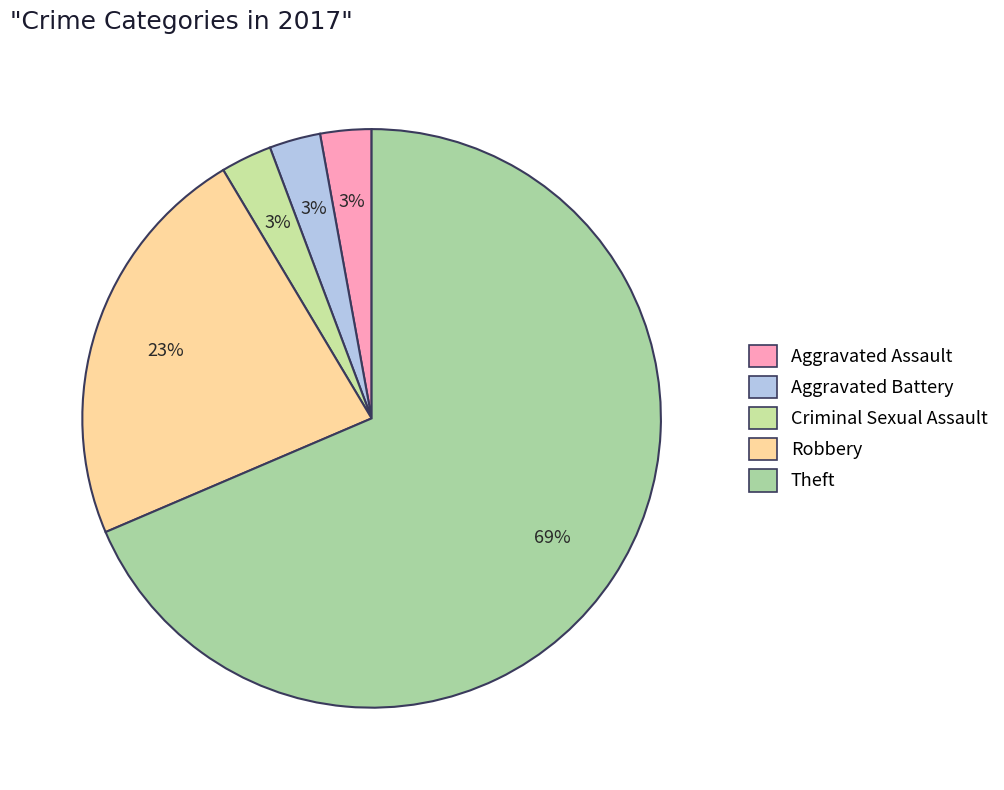

How many slices are in this pie chart?

5